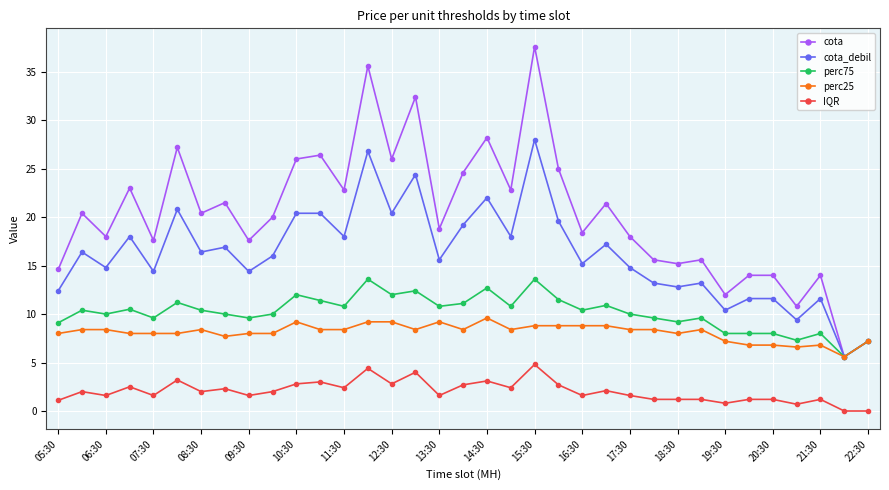

What is the greatest value displayed?

37.6